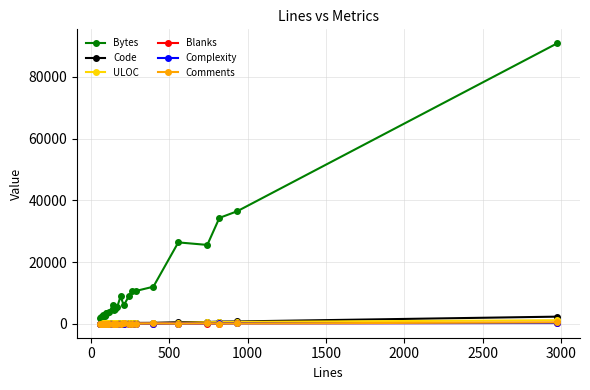

True or false: Code has more than 0 interior local peaks.

True